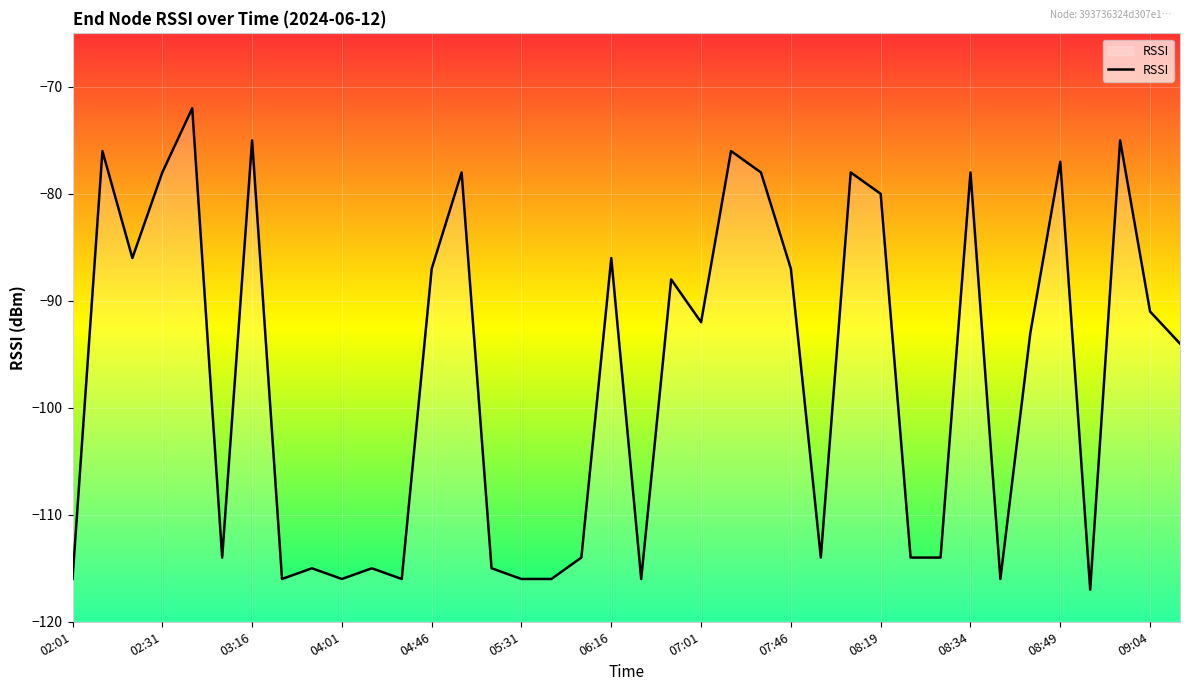

Reading right to left, transcribe all the data shown in this chart.

-94	-91	-75	-117	-77	-93	-116	-78	-114	-114	-80	-78	-114	-87	-78	-76	-92	-88	-116	-86	-114	-116	-116	-115	-78	-87	-116	-115	-116	-115	-116	-75	-114	-72	-78	-86	-76	-116